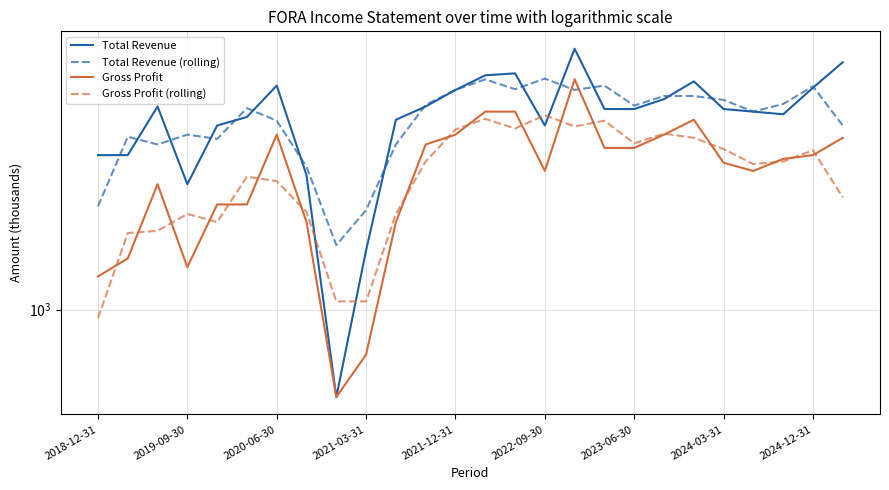

Which series has the widest spread of values?

Total Revenue